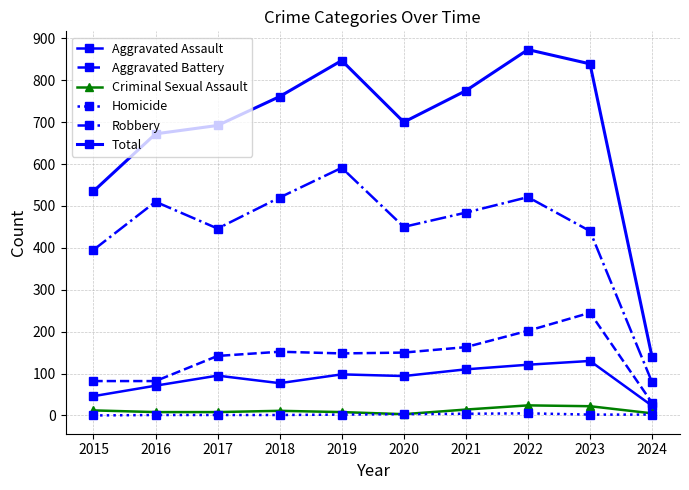

List the labels in order of Robbery value, largest first.

2019, 2022, 2018, 2016, 2021, 2020, 2017, 2023, 2015, 2024